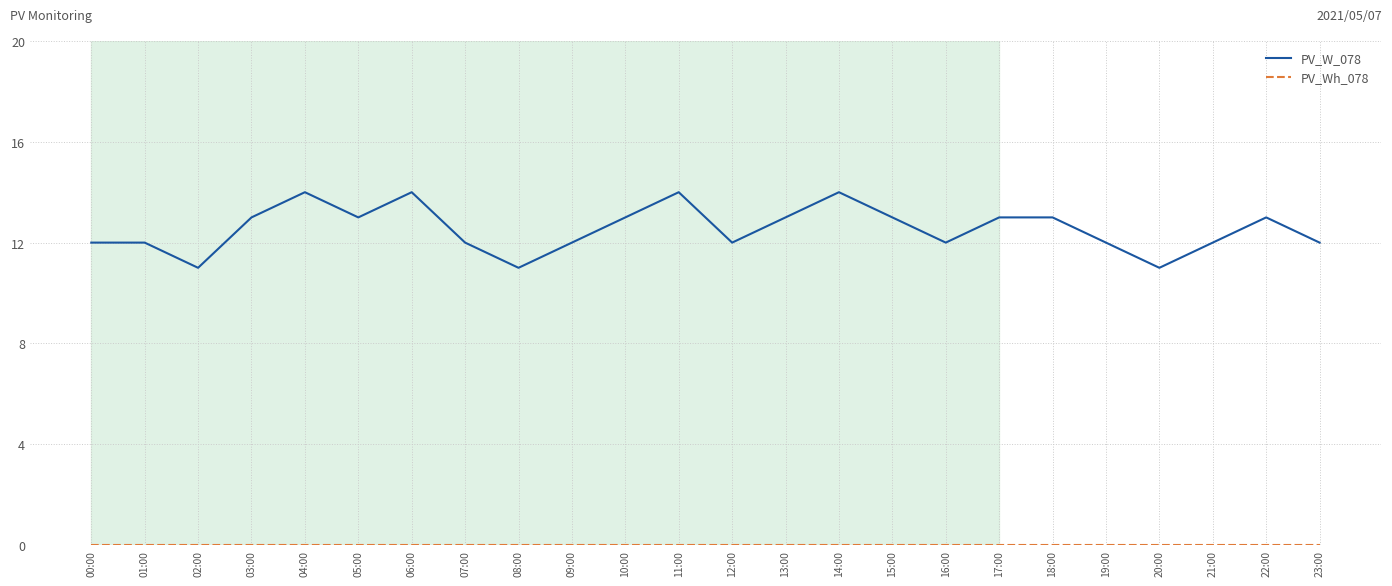

What is the lowest value of the PV_W_078 series?

11